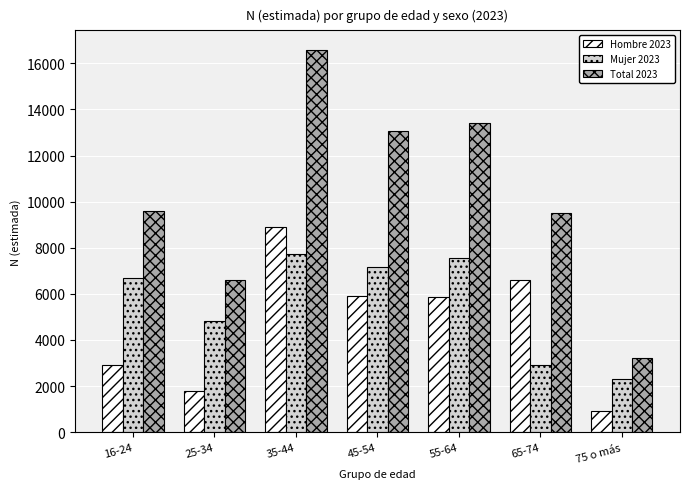

The Total 2023 series shows 11205 at 25-34. True or false?

False